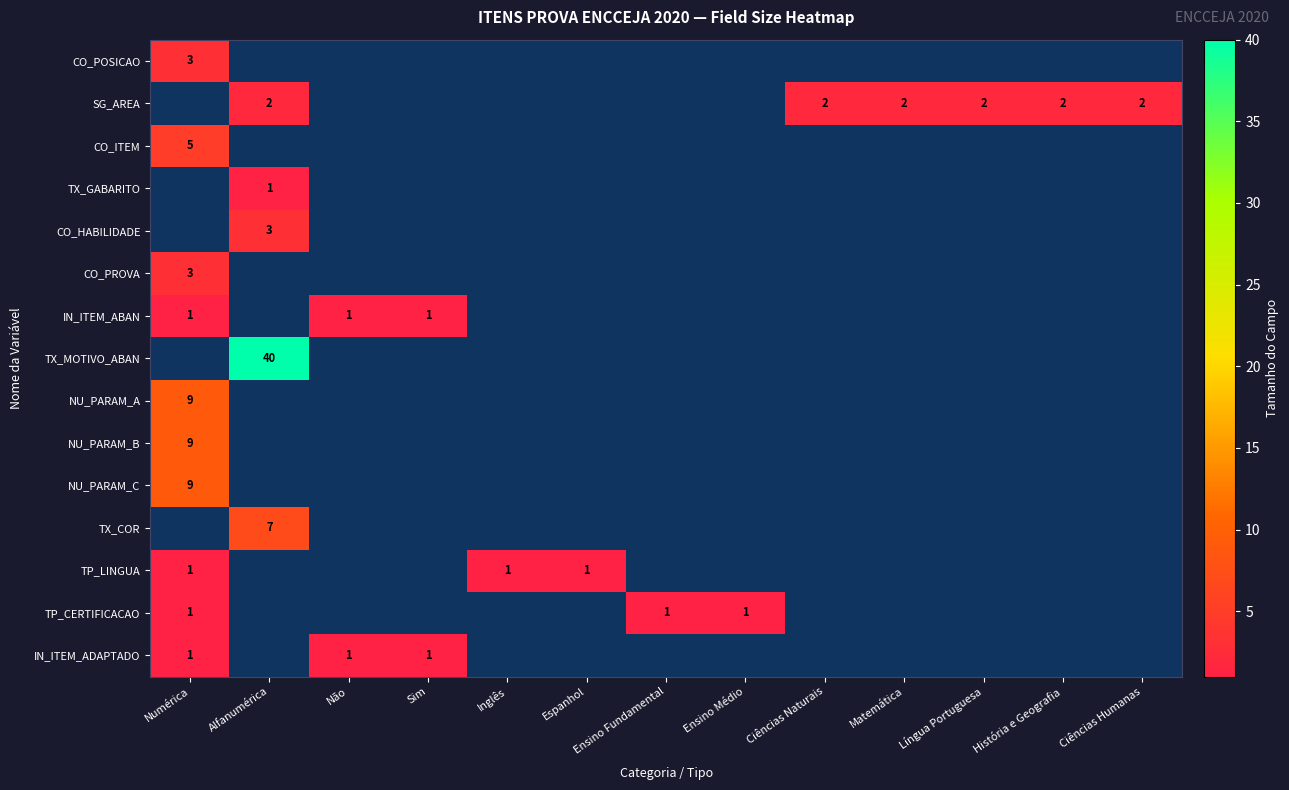

Which category has the highest value across all series?

Alfanumérica